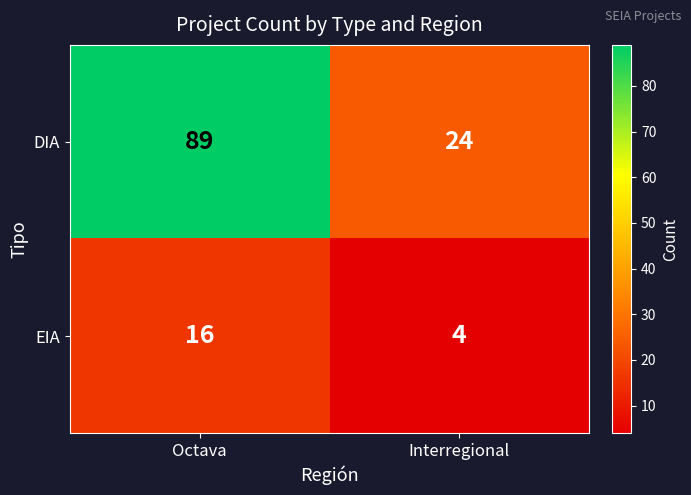

What is the minimum value shown in the chart?

4